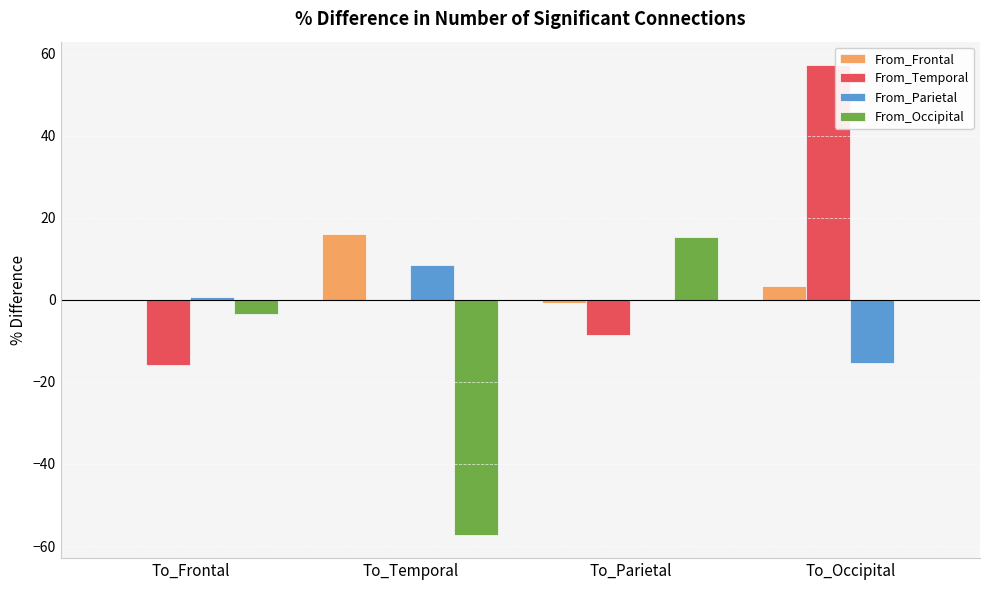

The value of From_Temporal at To_Parietal is -13.8. True or false?

False